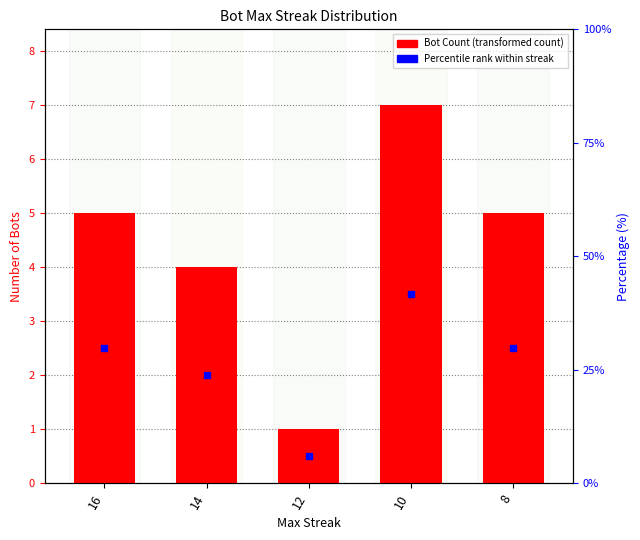

Are the bars horizontal?

No